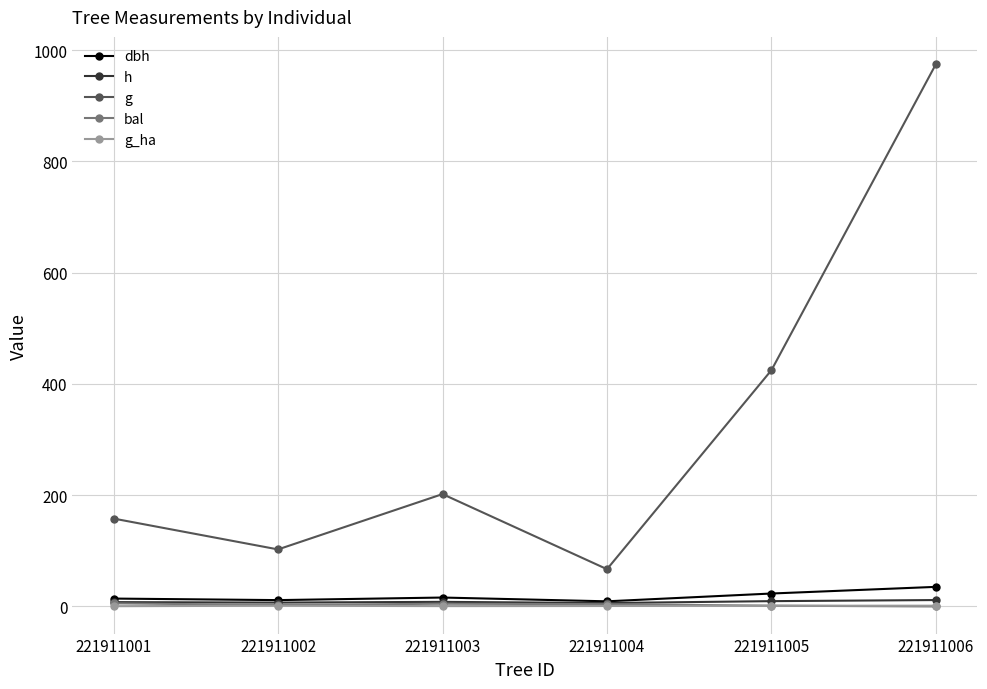

What is the average value of the dbh series?

18.2